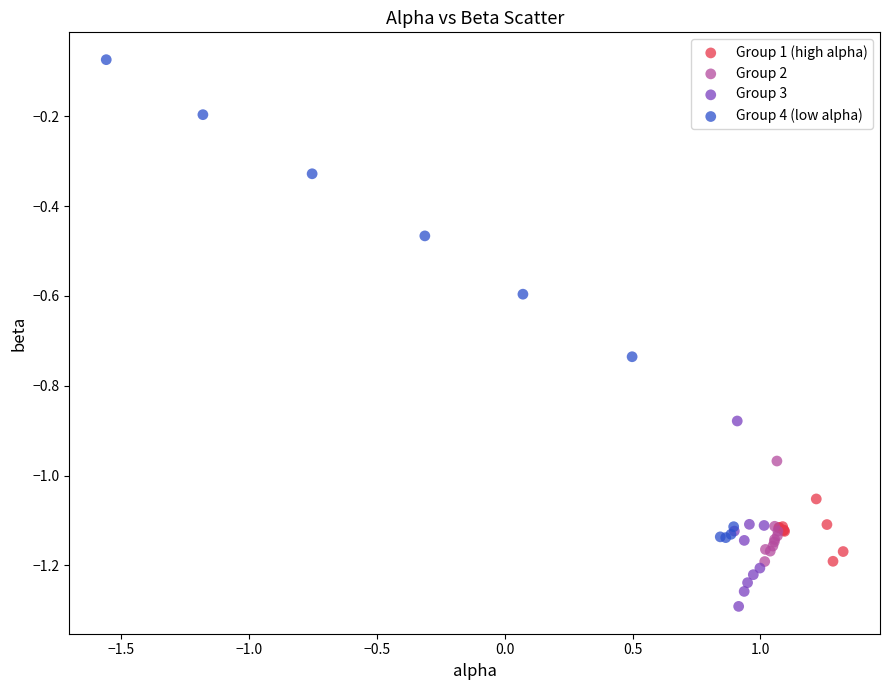

Which series has the largest Y range (max minus min)?

Group 4 (low alpha)